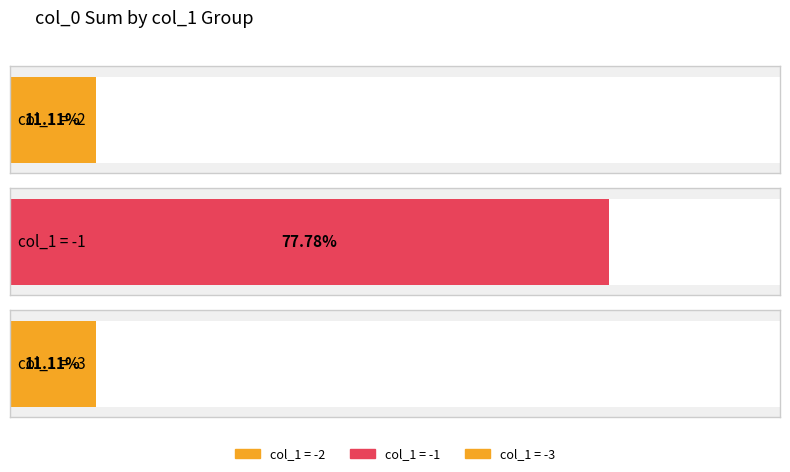

Are the bars grouped side by side (vs. stacked)?

No